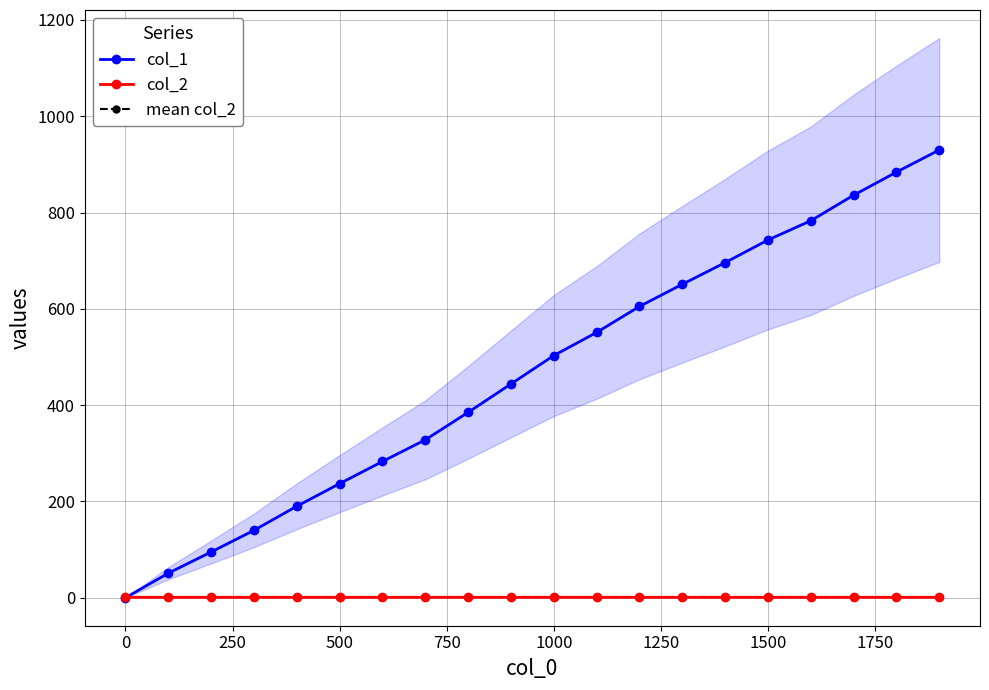

How many positive values does the col_1 series have?

19